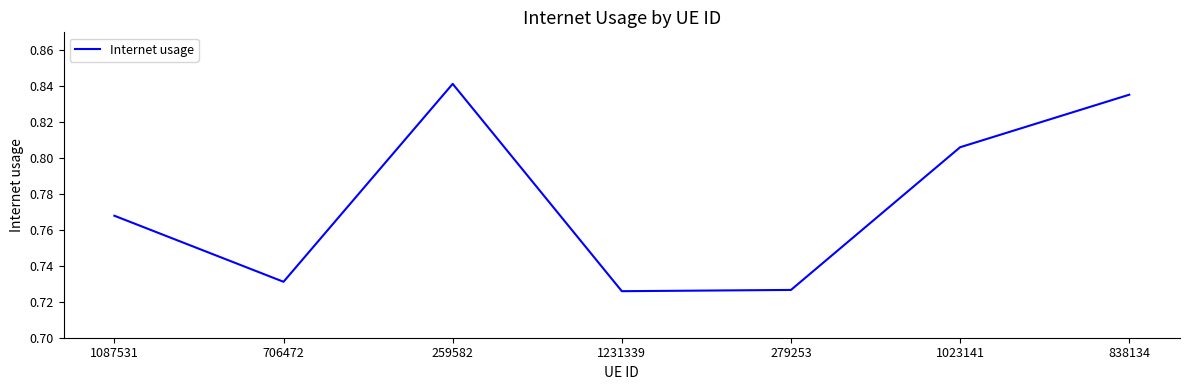

Between 1087531 and 1023141, which is larger?

1023141